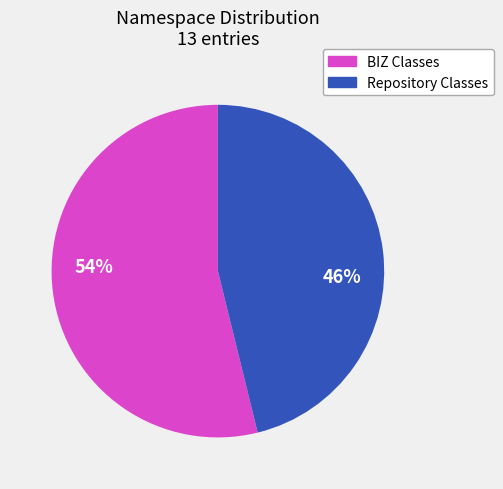

To the nearest percent, what is the difference between the largest and smallest slice percentages?

8%